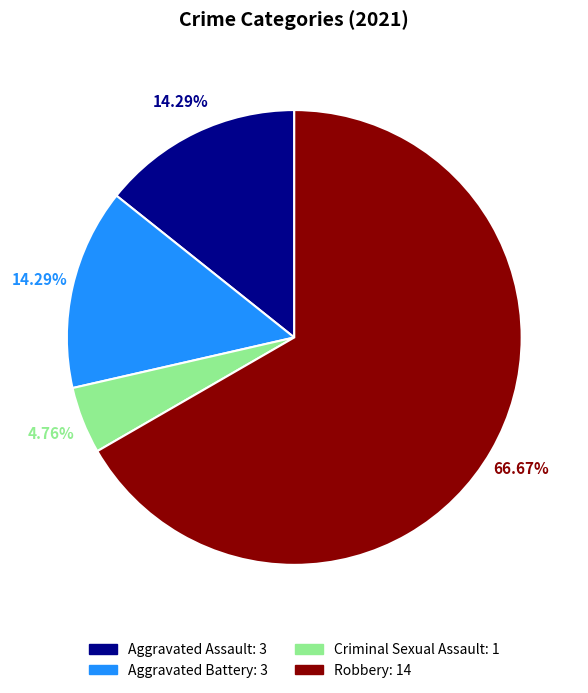

Count the number of slices in the pie.

4